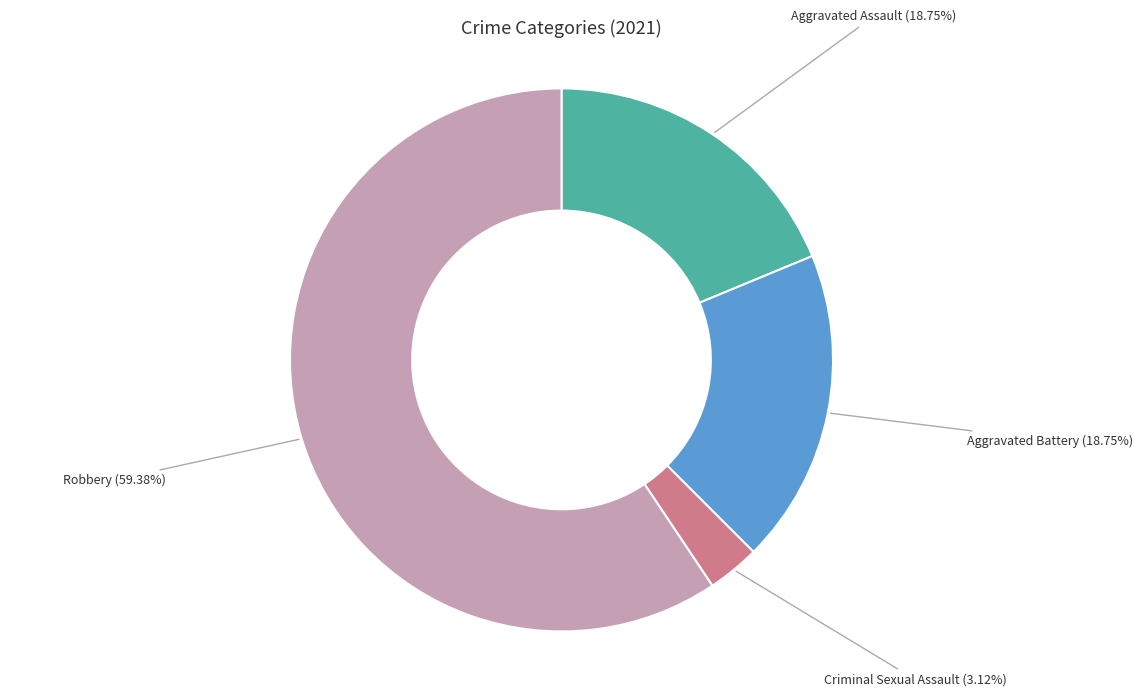

Is there any slice that represents more than half of the pie?

Yes